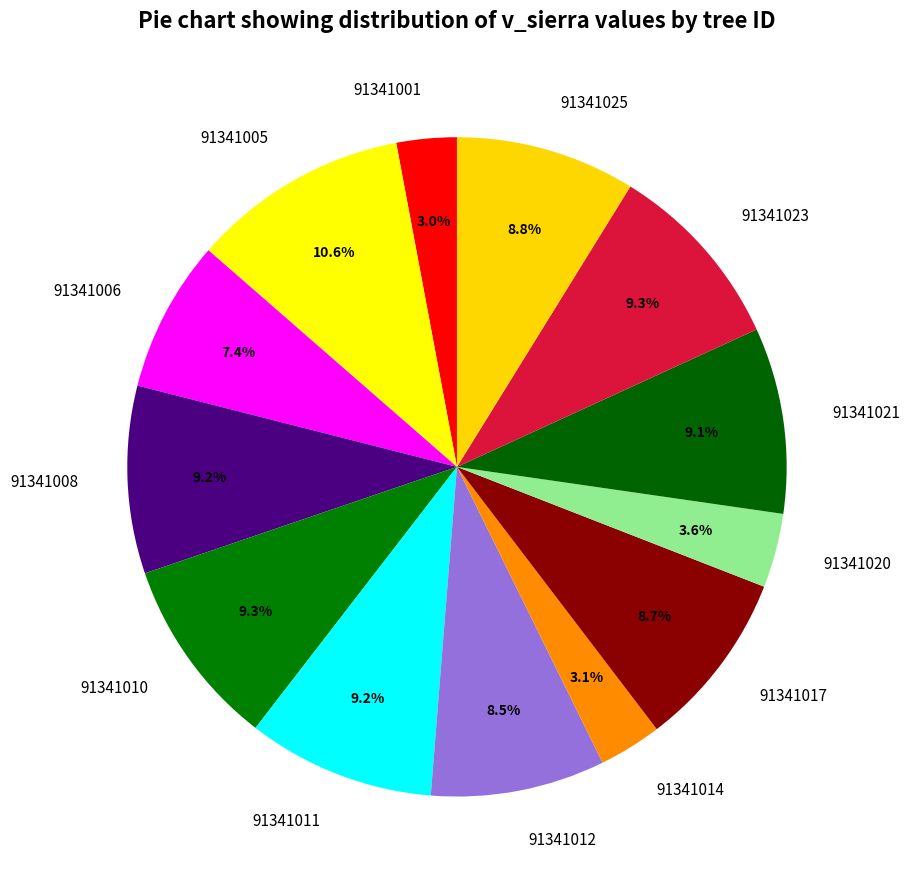

The 91341011 slice represents 1% of the pie. True or false?

False